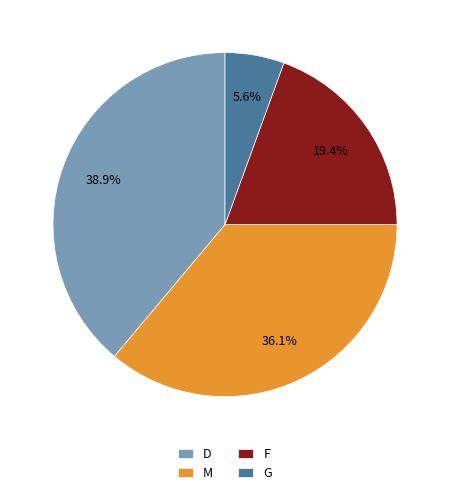

To the nearest percent, what is the difference between the G and D slice percentages?

33%